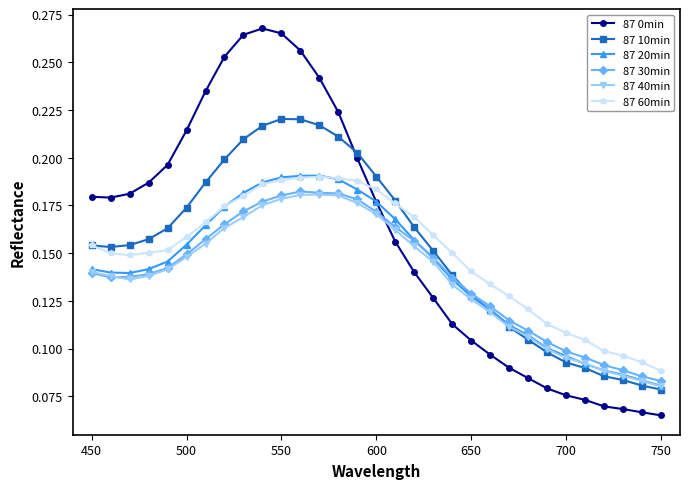

Which series has the largest range (max minus min)?

87 0min